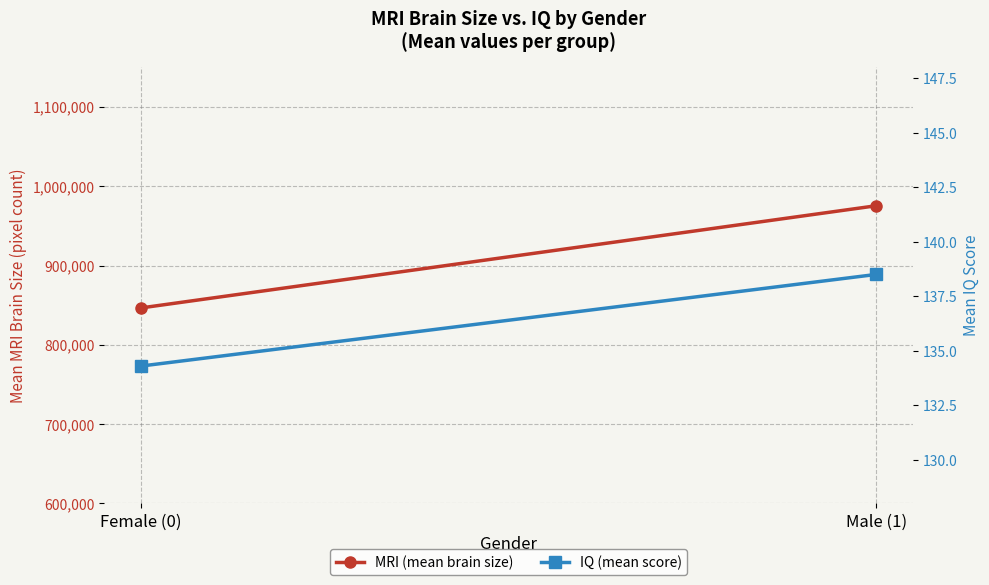

True or false: IQ (mean score) has a value of 138.5 at Male (1).

True